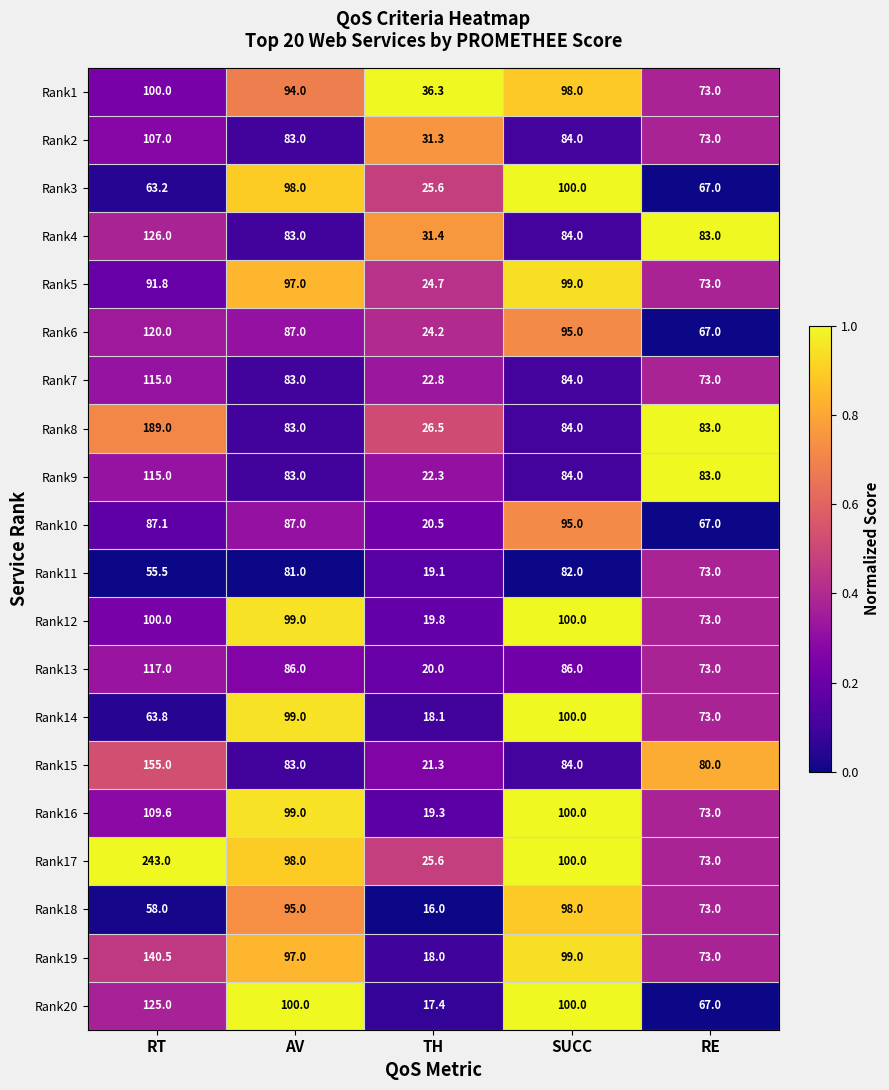

Between RT and SUCC, which series saw the biggest shift?

Rank17